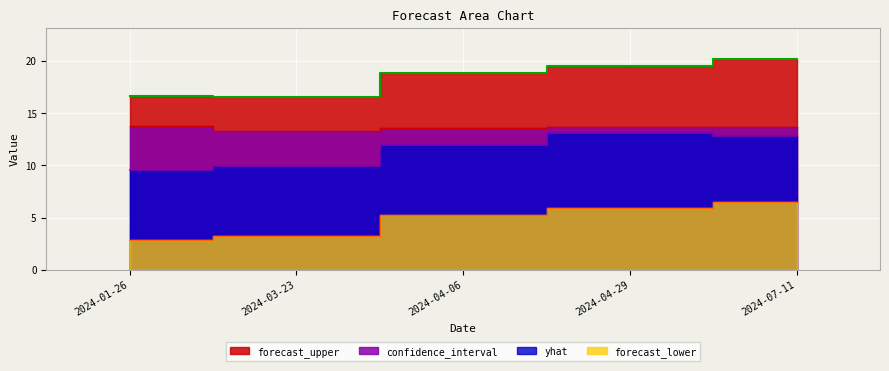

Reading left to right, what are all the values shown in this chart?

yhat: 9.6	9.9	12.0	13.1	12.9
forecast_lower: 2.9	3.3	5.3	5.9	6.5
forecast_upper: 16.6	16.6	18.8	19.5	20.2
confidence_interval: 13.7	13.3	13.6	13.7	13.6